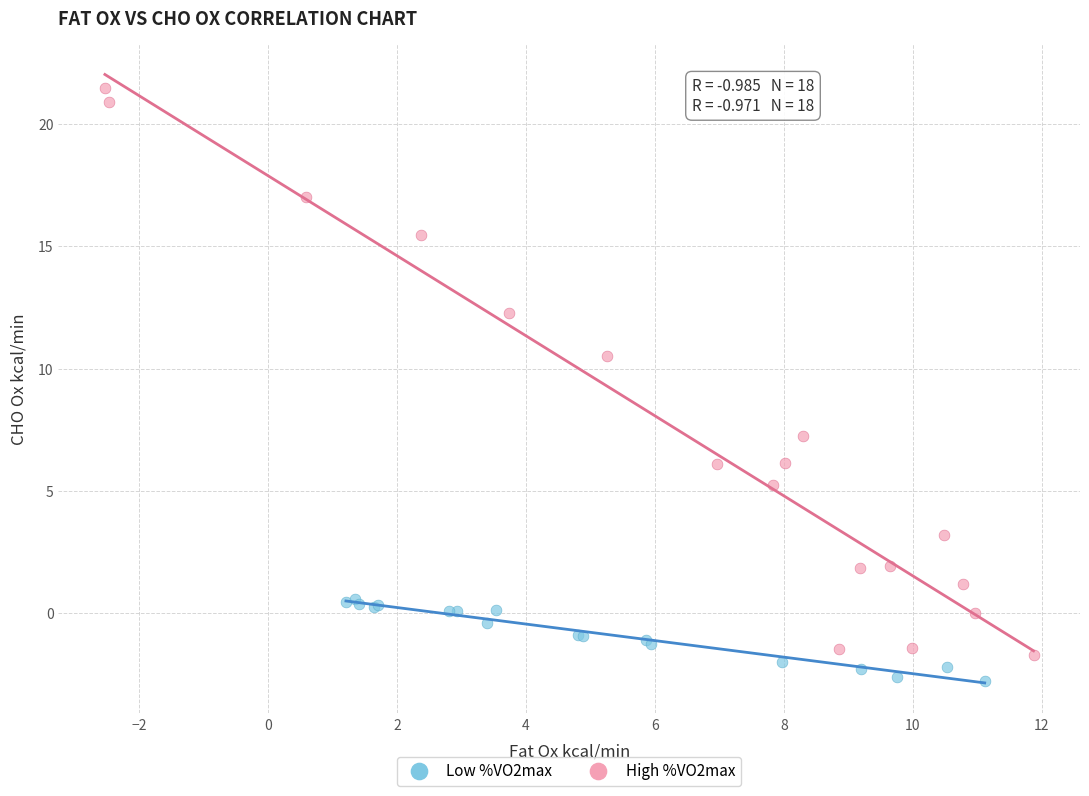

Which series contains the highest Y value?

High %VO2max